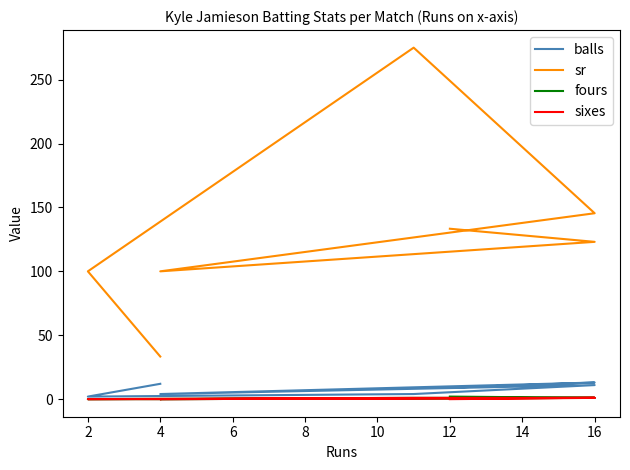

True or false: sr and fours cross at least once.

False